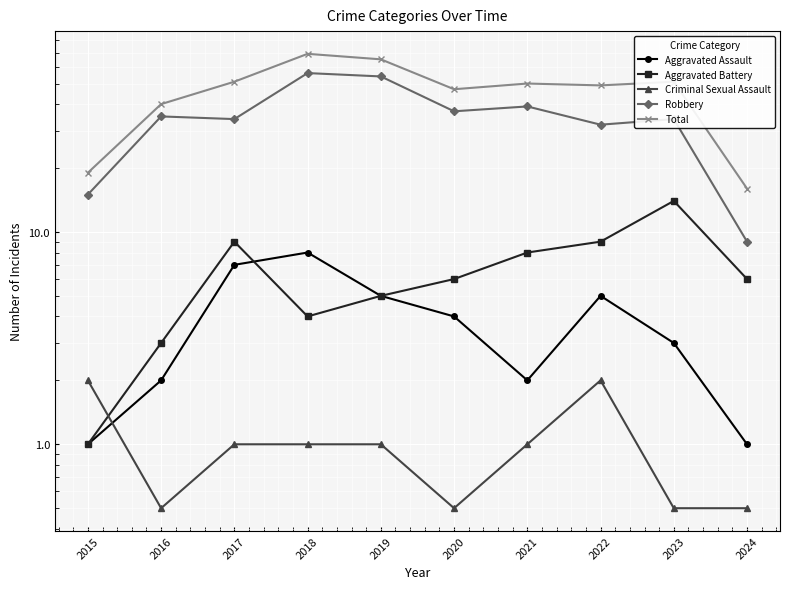

What is the sum of the Aggravated Battery values at 2018 and 2022?

13.0